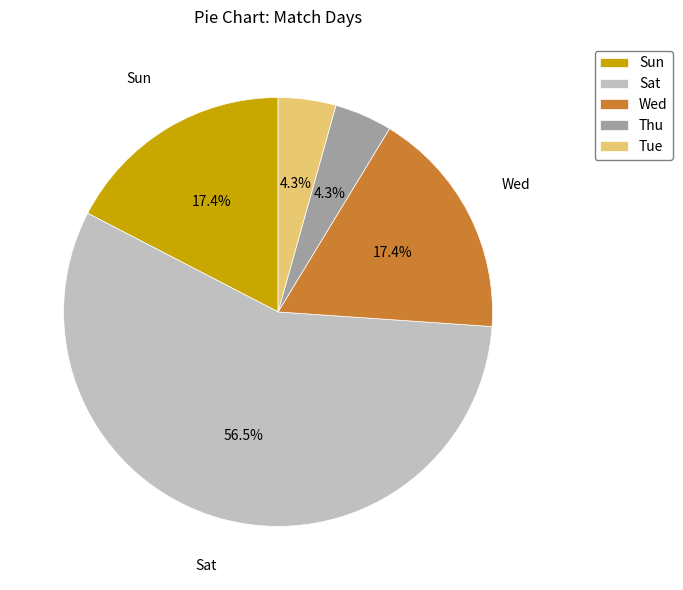

Which category has the biggest portion of the pie?

Sat